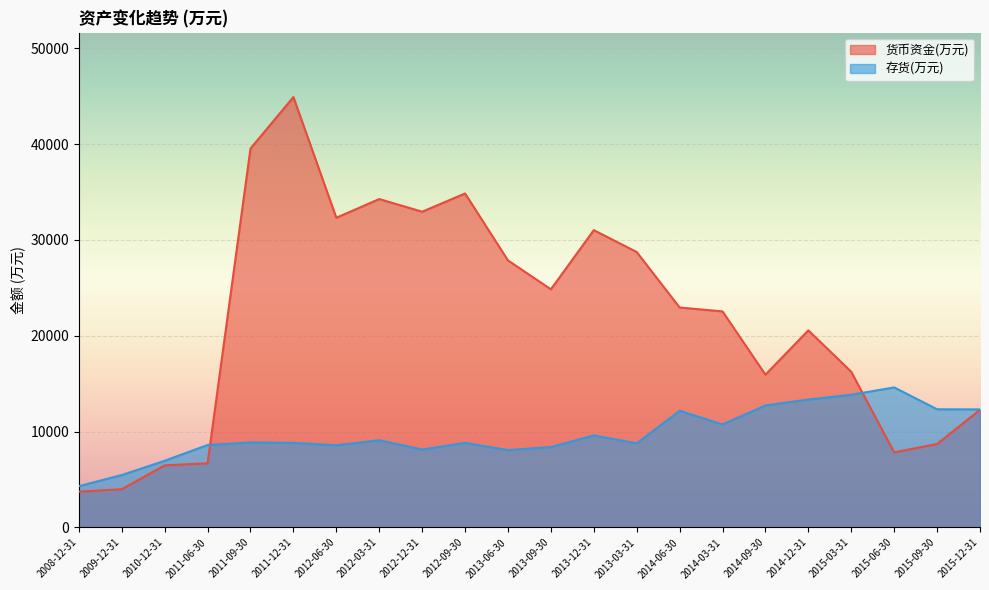

Is it true that 存货(万元) equals 10745 at 2014-03-31?

True